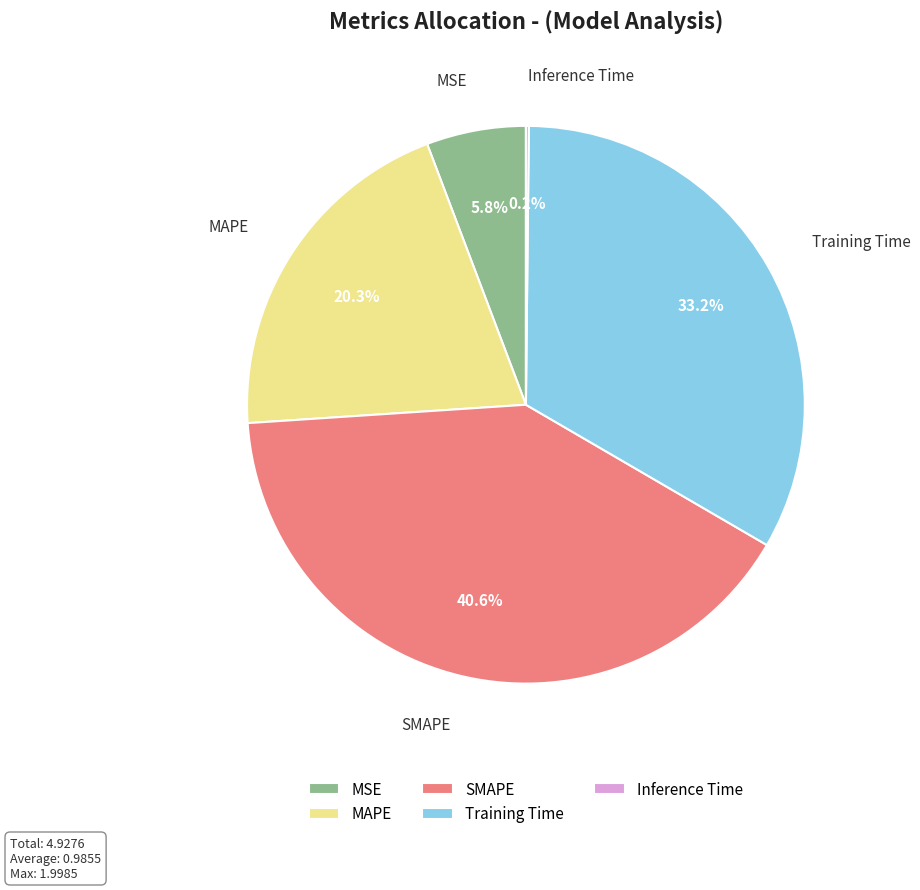

To the nearest percent, what portion does SMAPE represent?

41%